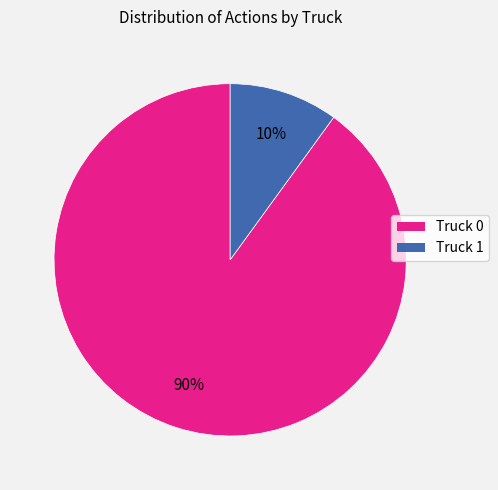

How many segments does this pie chart have?

2